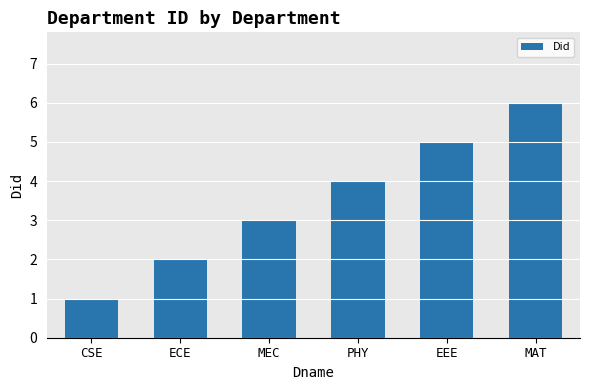

The chart shows a value of 5 at PHY. True or false?

False